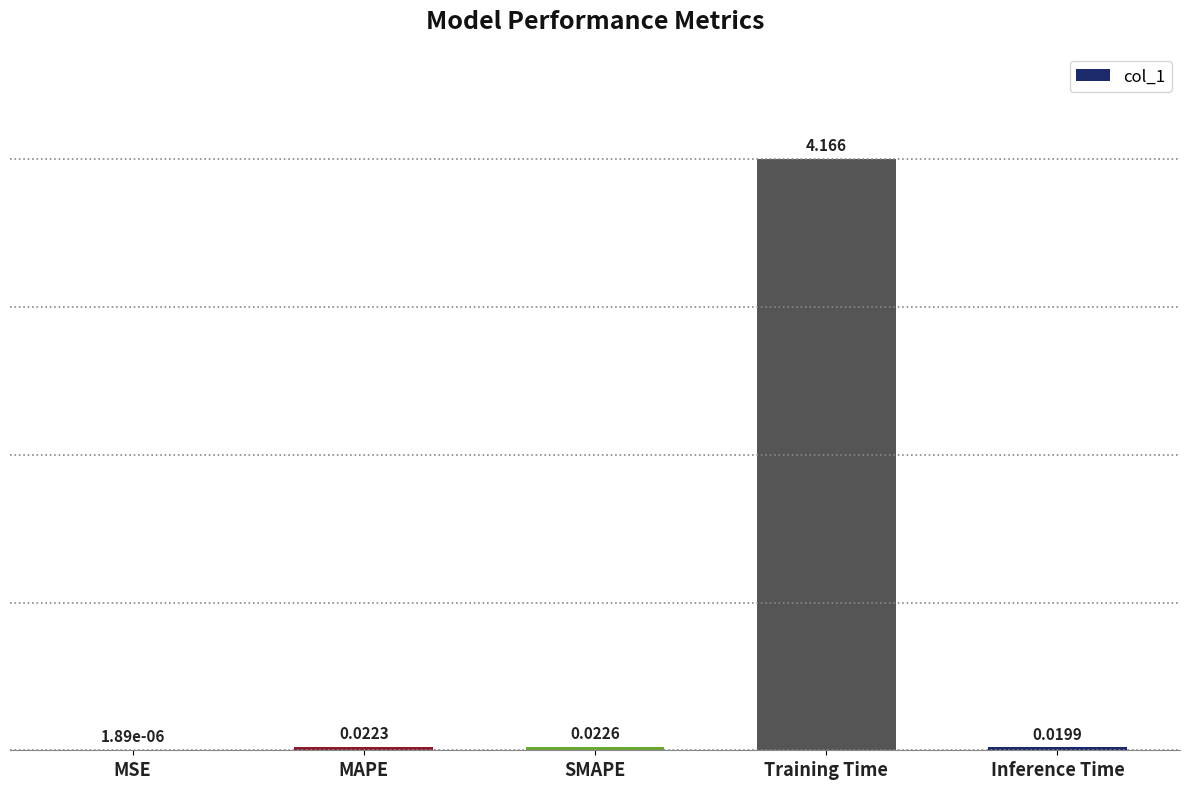

How many series are shown in this chart?

1